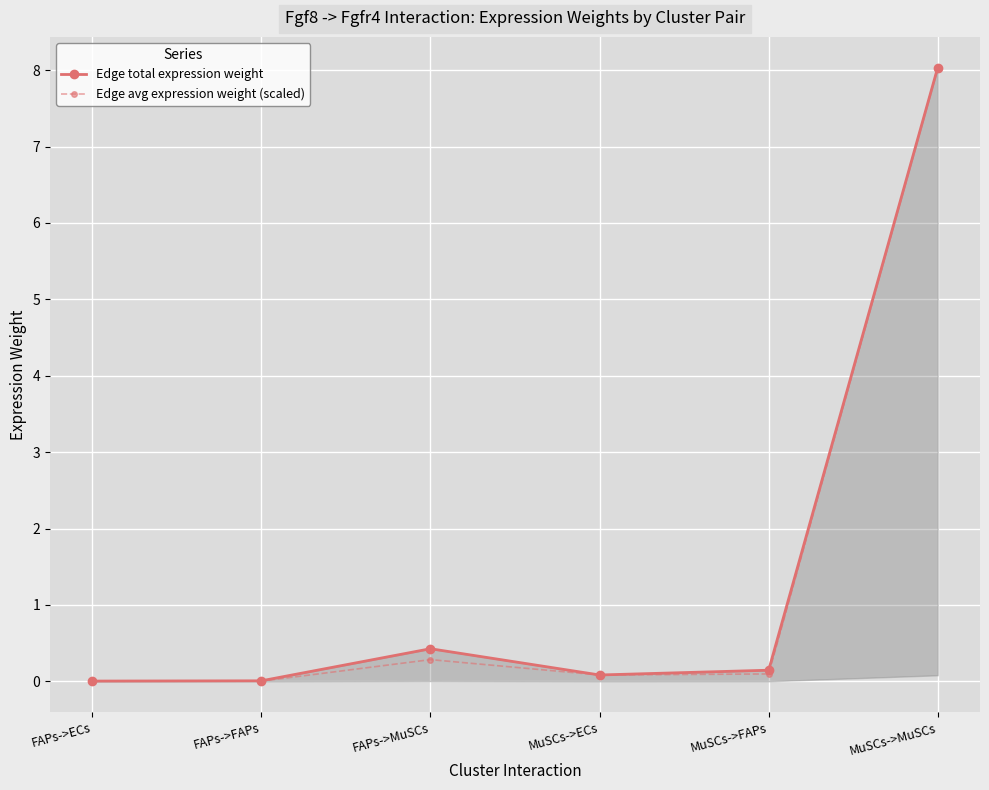

Is the value of Edge avg expression weight (scaled) at FAPs->ECs greater than the value of Edge total expression weight at FAPs->MuSCs?

No